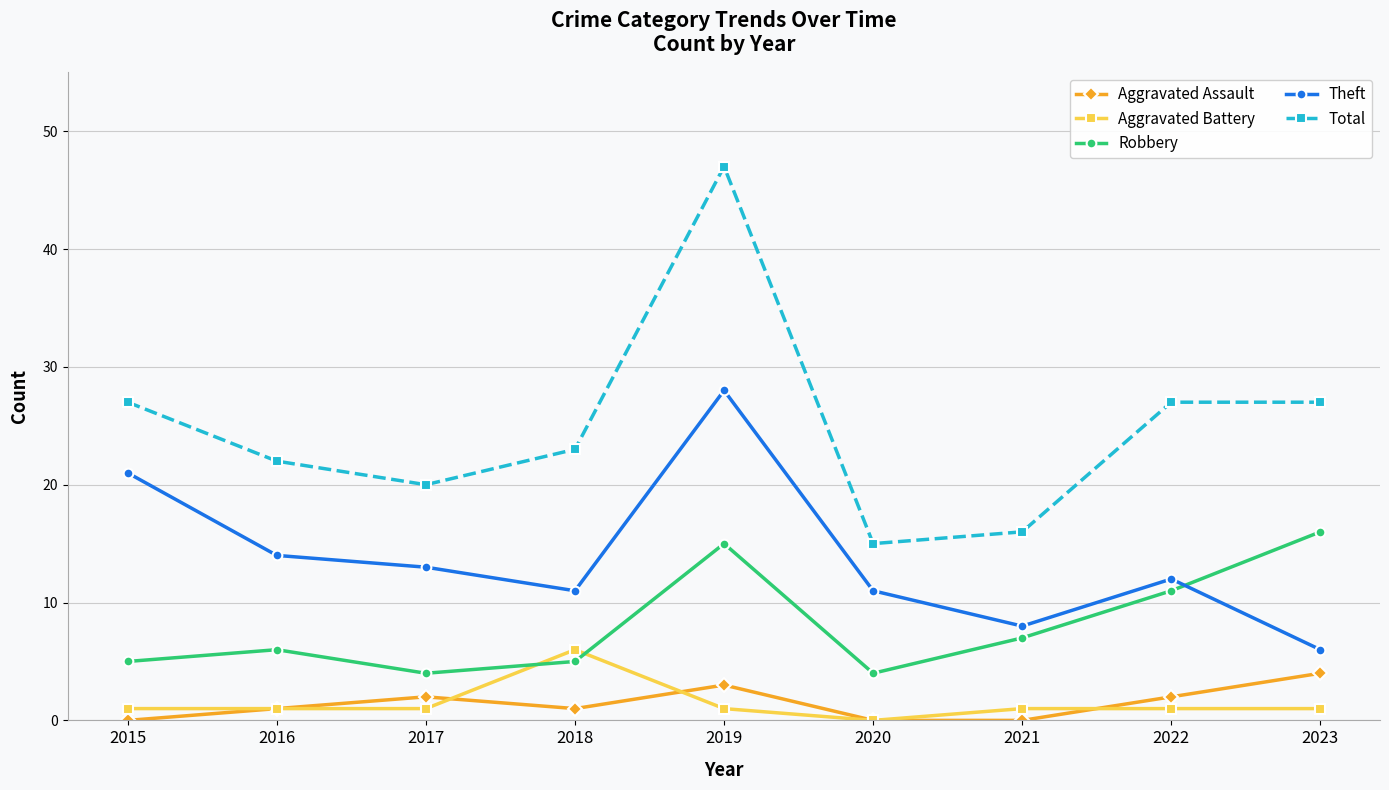

At which label does Total first exceed 23?

2015